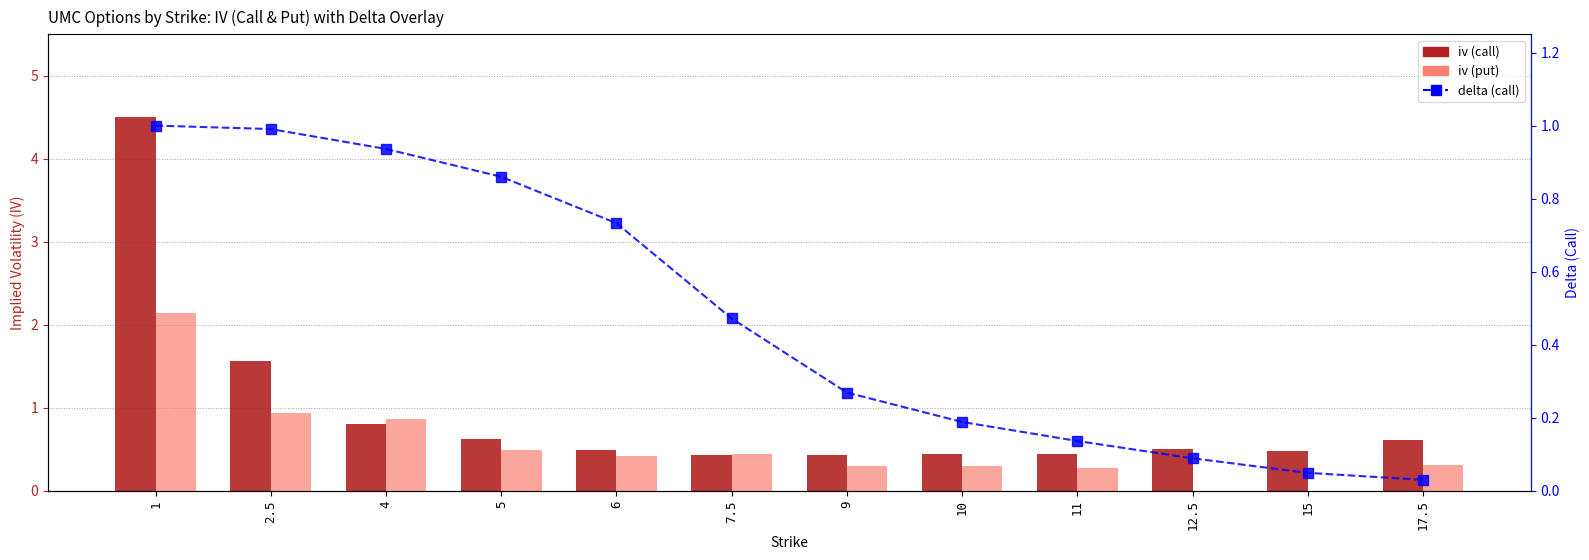

Read the iv (call) value at 9.

0.4